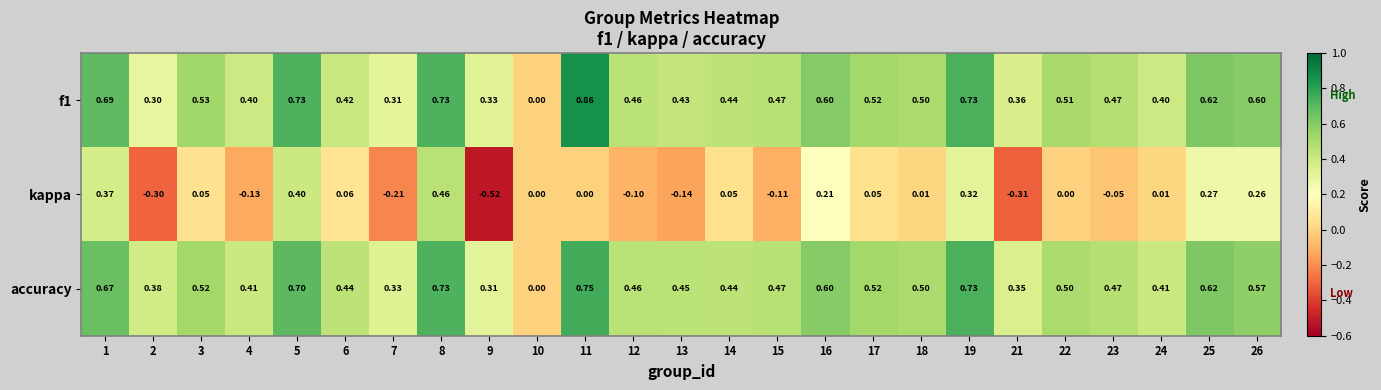

Is the value of accuracy at 17 greater than the value of kappa at 1?

Yes